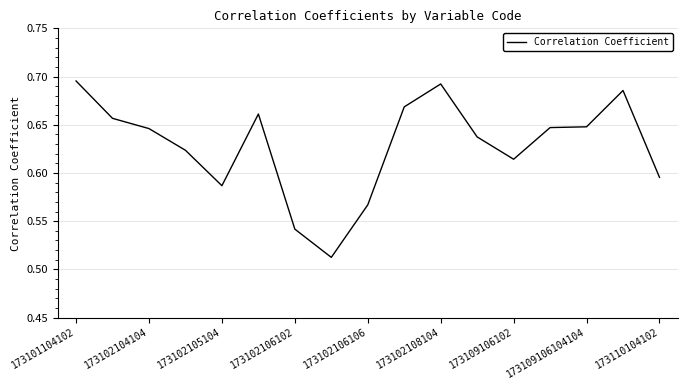

At which category does the chart reach its peak across all series?

173101104102